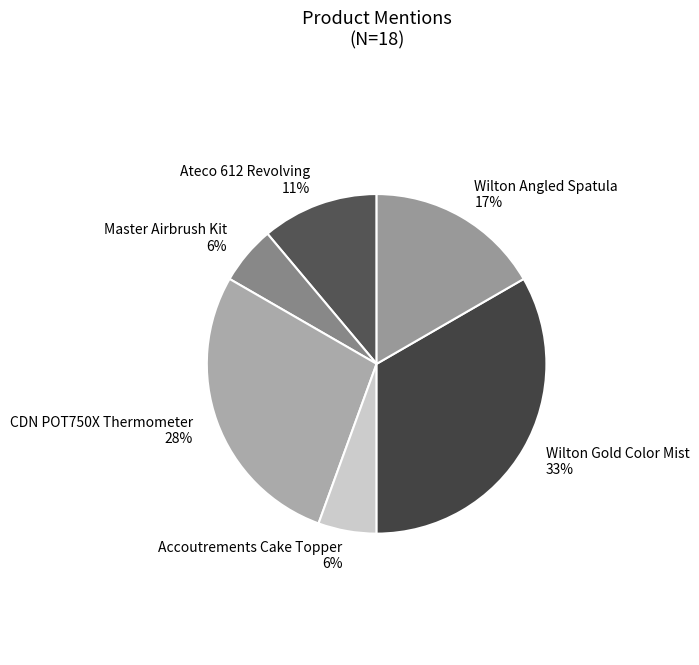

Is it true that CDN POT750X Thermometer is 28% of the pie?

True